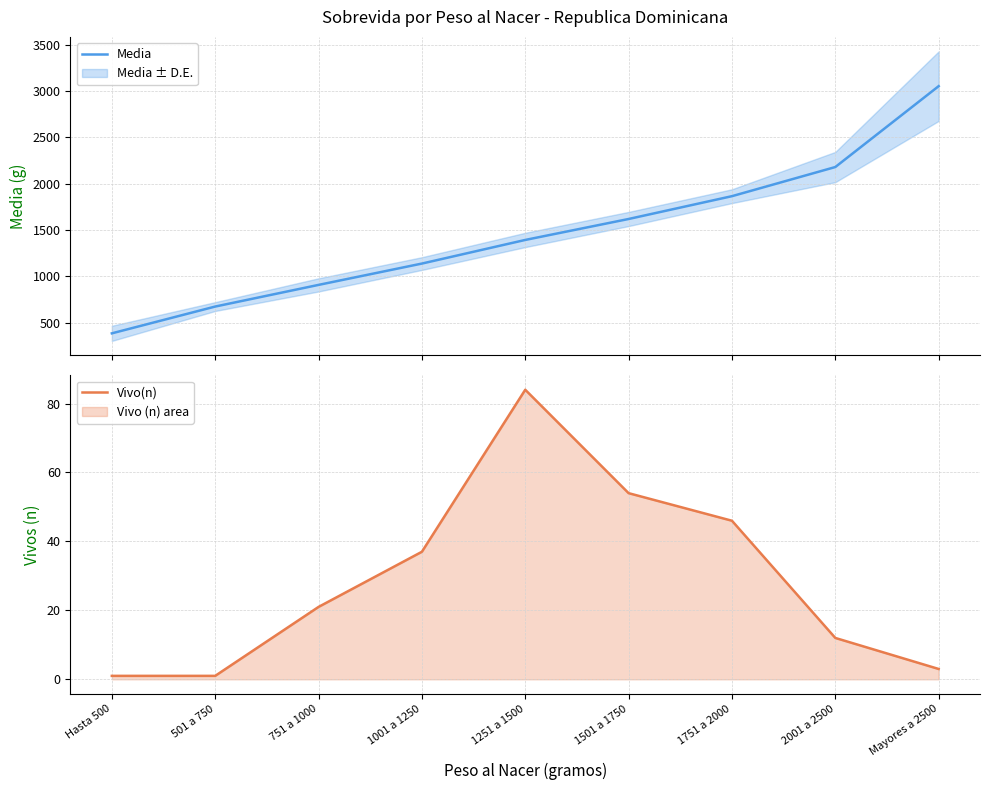

At which label is Vivo(n) closest to 42?

1751 a 2000